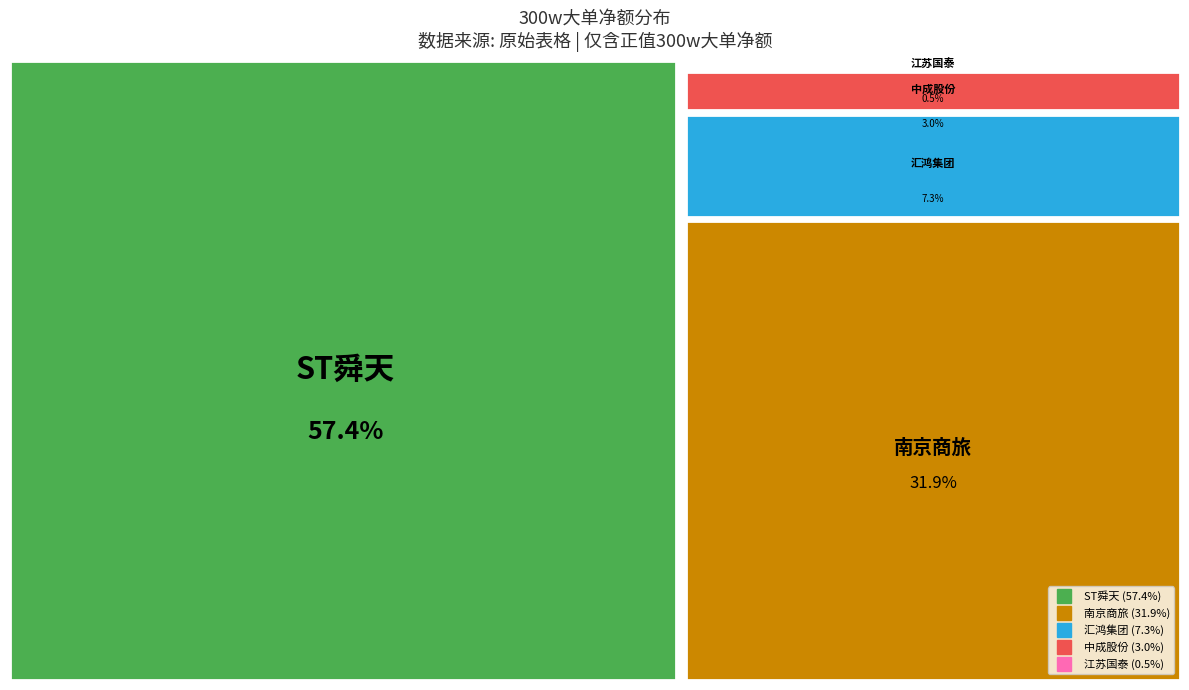

To the nearest percent, what is the combined percentage of 江苏国泰 and 南京商旅?

32%